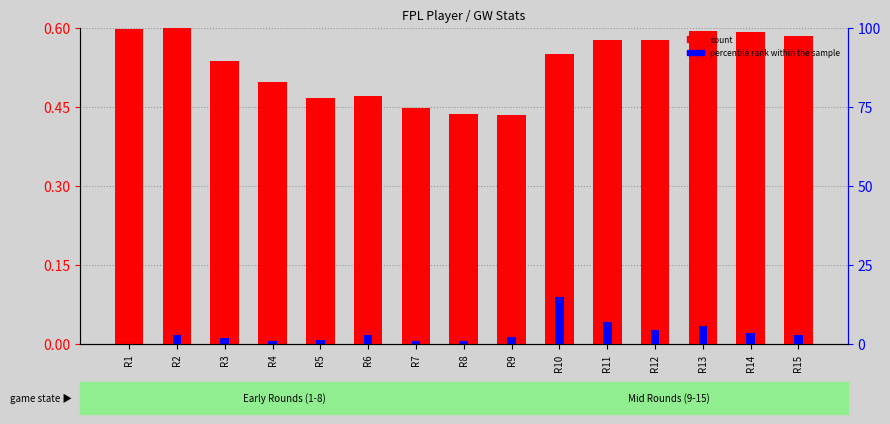

Count the number of categories in the chart.

15